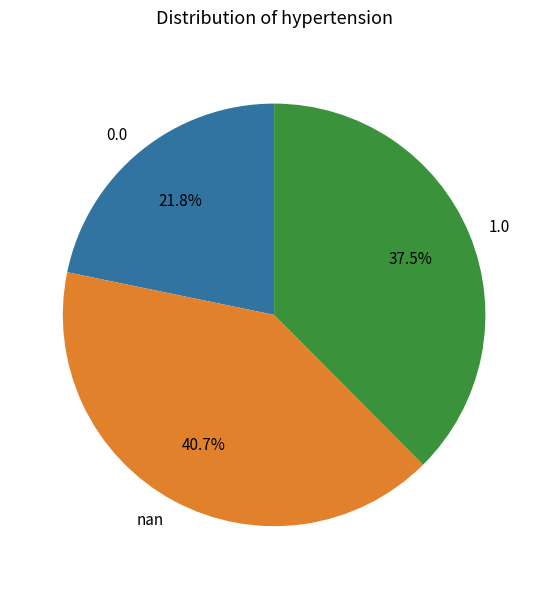

How many segments does this pie chart have?

3